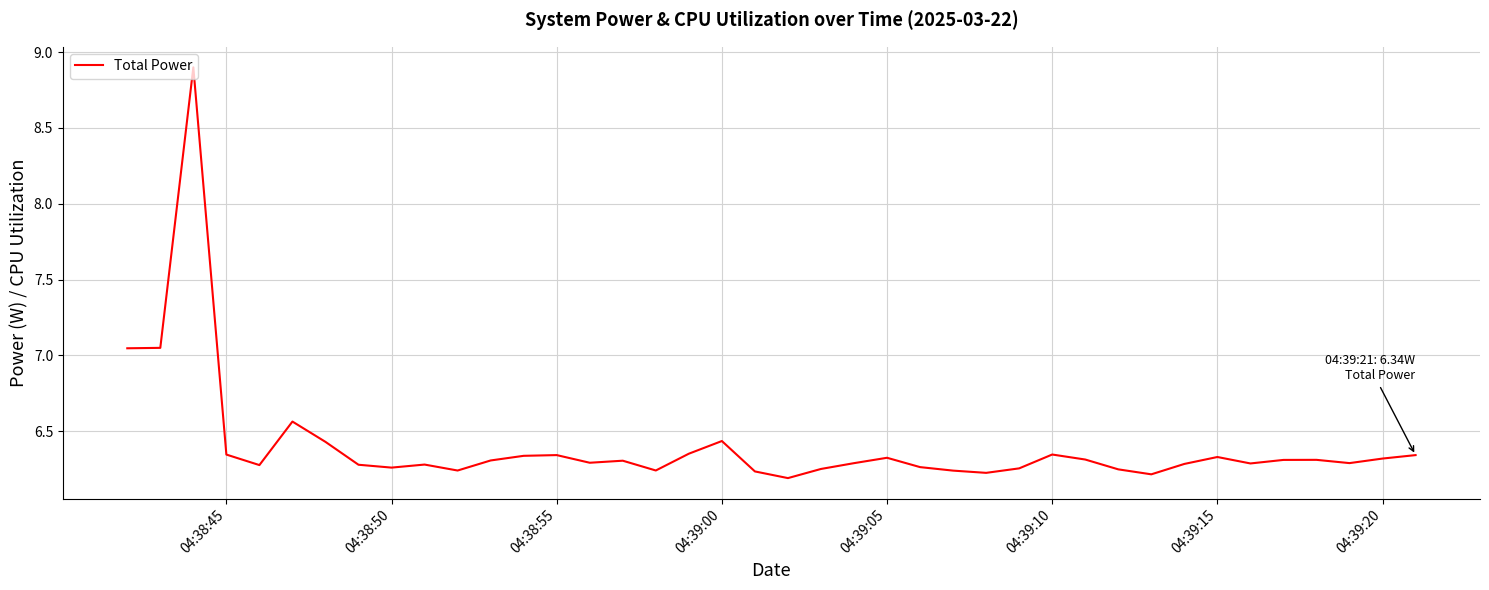

What is the difference between the maximum and minimum values?

2.7